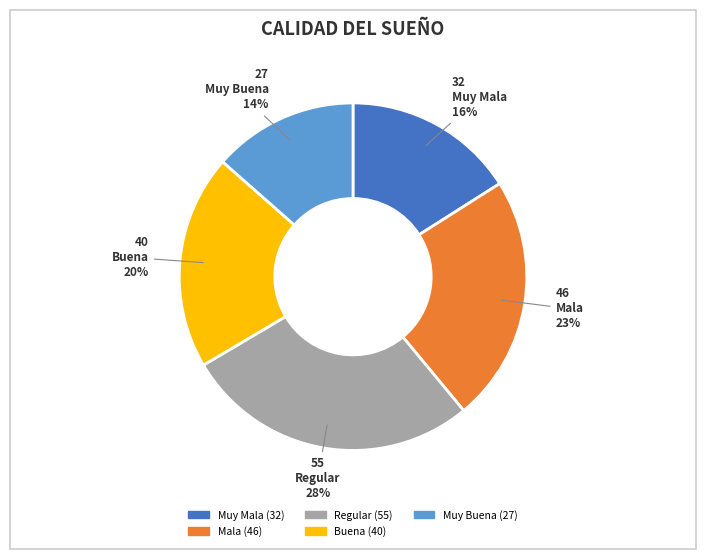

Which category has the biggest portion of the pie?

Regular